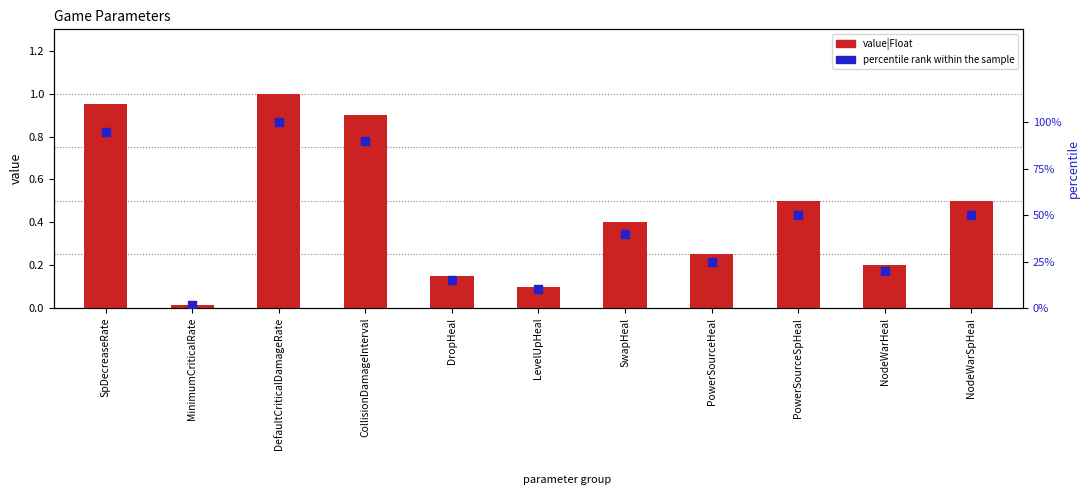

At how many categories does at least one series exceed 65?

3